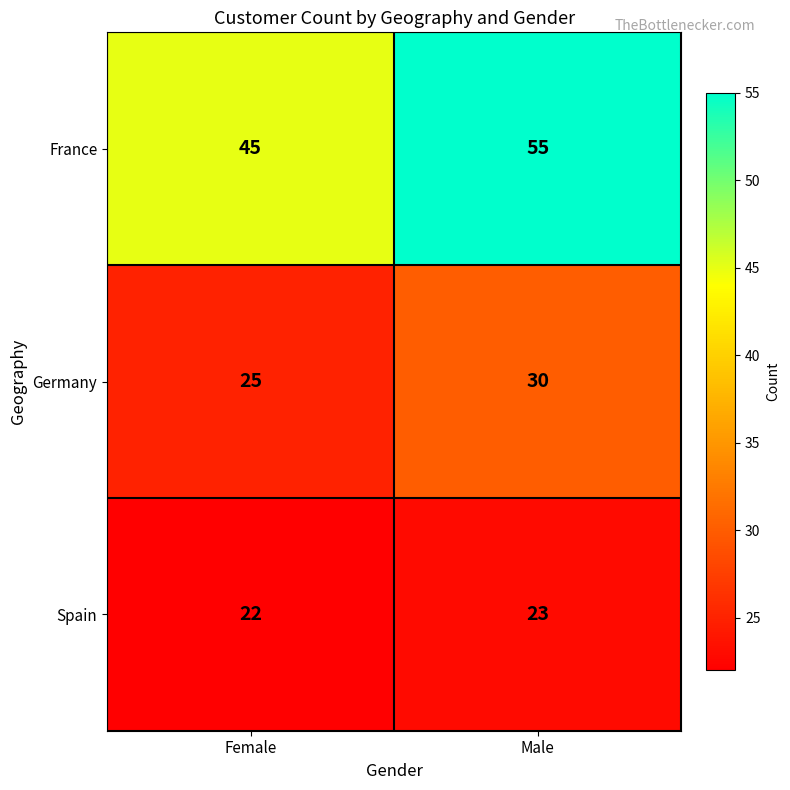

How many values in the Spain series are below 23?

1